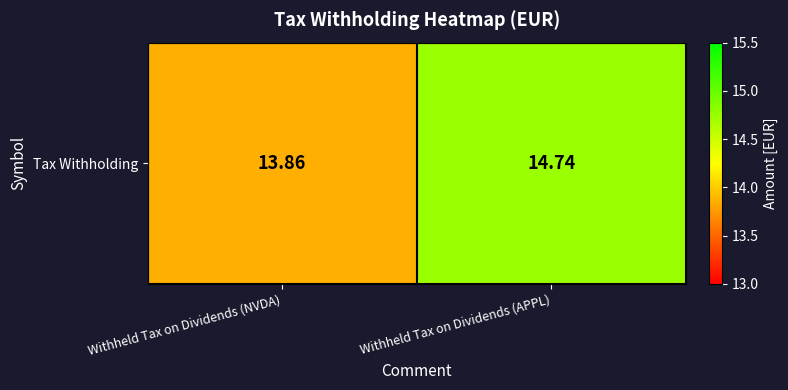

The value at Withheld Tax on Dividends (NVDA) is 13.9. True or false?

True